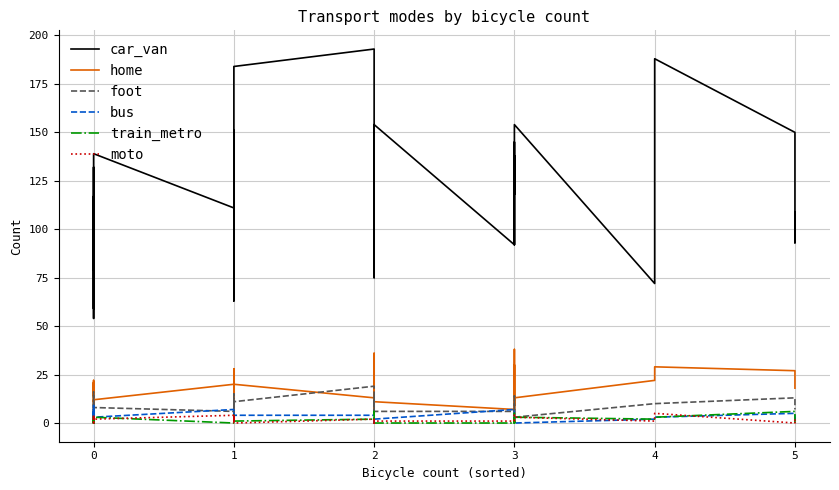

What is the minimum value for car_van?

54